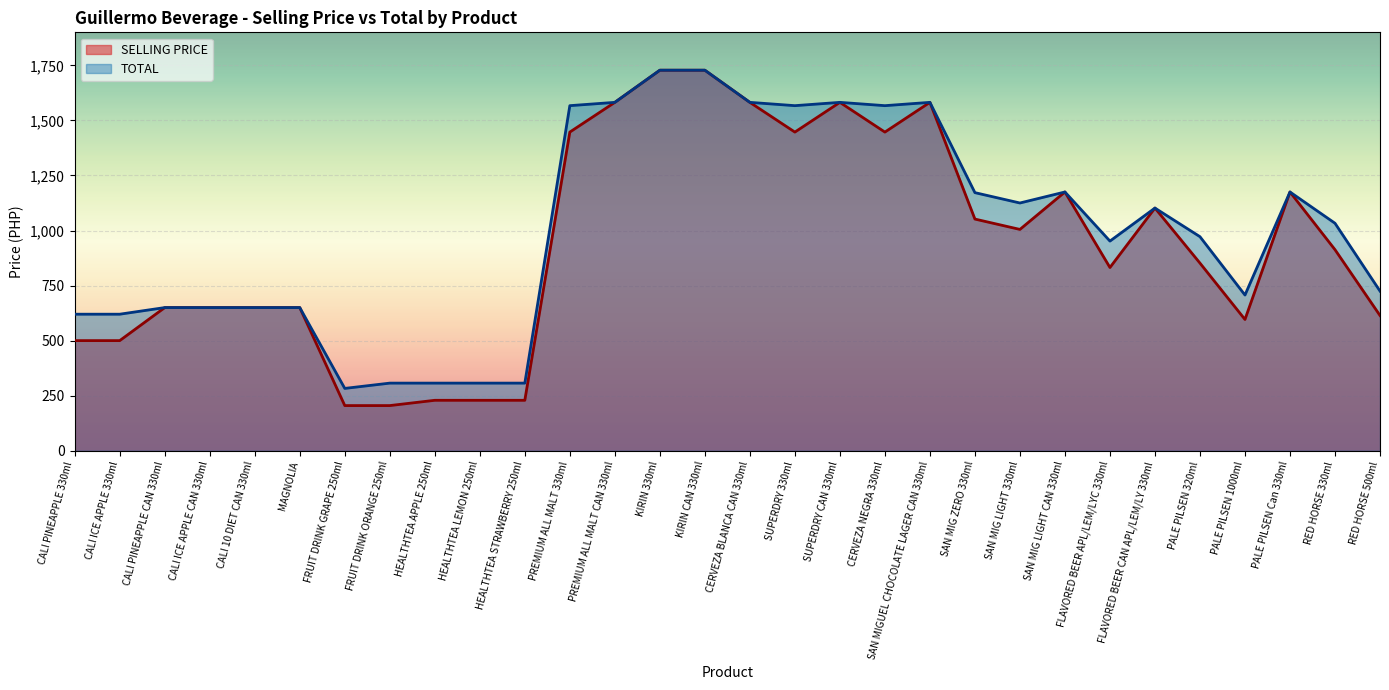

Rank the categories by SELLING PRICE value from highest to lowest.

KIRIN 330ml, KIRIN CAN 330ml, PREMIUM ALL MALT CAN 330ml, CERVEZA BLANCA CAN 330ml, SUPERDRY CAN 330ml, SAN MIGUEL CHOCOLATE LAGER CAN 330ml, PREMIUM ALL MALT 330ml, SUPERDRY 330ml, CERVEZA NEGRA 330ml, SAN MIG LIGHT CAN 330ml, PALE PILSEN Can 330ml, FLAVORED BEER CAN APL/LEM/LY 330ml, SAN MIG ZERO 330ml, SAN MIG LIGHT 330ml, RED HORSE 330ml, PALE PILSEN 320ml, FLAVORED BEER APL/LEM/LYC 330ml, CALI PINEAPPLE CAN 330ml, CALI ICE APPLE CAN 330ml, CALI 10 DIET CAN 330ml, MAGNOLIA, RED HORSE 500ml, PALE PILSEN 1000ml, CALI PINEAPPLE 330ml, CALI ICE APPLE 330ml, HEALTHTEA APPLE 250ml, HEALTHTEA LEMON 250ml, HEALTHTEA STRAWBERRY 250ml, FRUIT DRINK GRAPE 250ml, FRUIT DRINK ORANGE 250ml